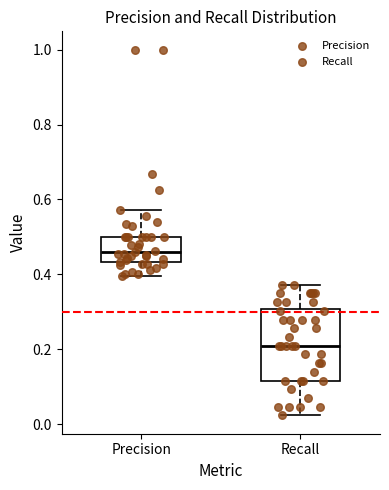

Reading left to right, read every box against the y-axis: the position of its median line, the range the box covers, and the ends of its whiskers. The values are not printed on the chart, so give them approximately, as read against the axis.

Precision: median 0.46, box 0.44 to 0.50, whiskers 0.40 to 0.58
Recall: median 0.20, box 0.12 to 0.30, whiskers 0.02 to 0.38